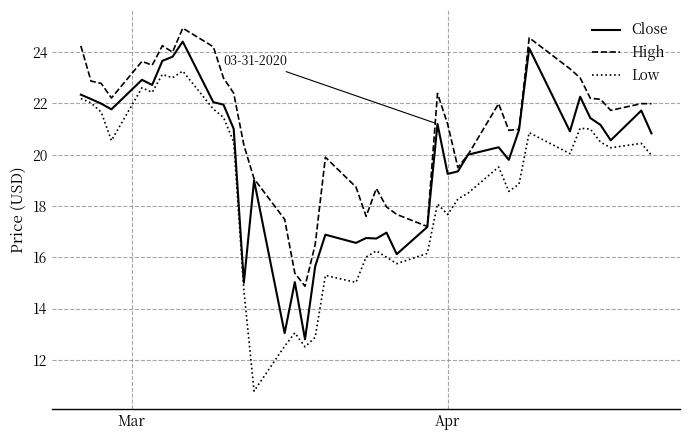

How many lines are shown in the chart?

3